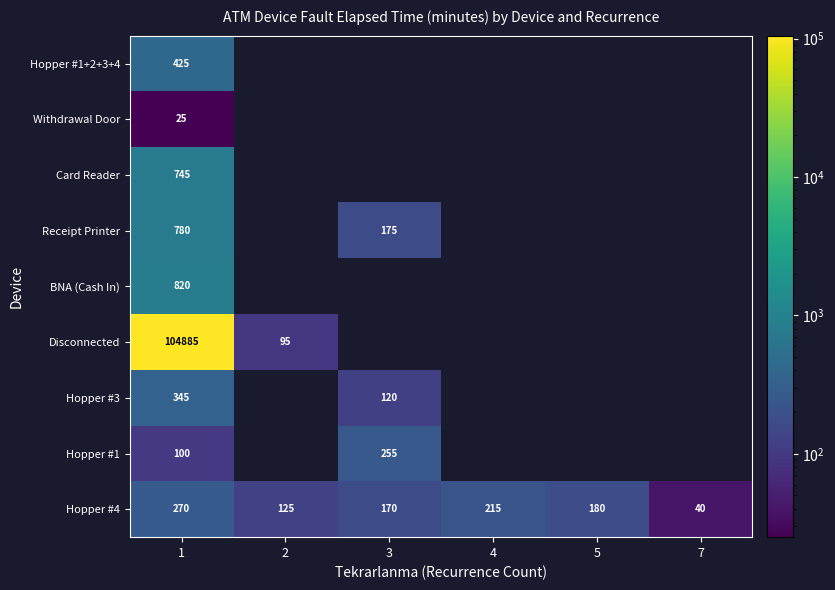

Which category has the highest value in the Hopper #4 series?

1